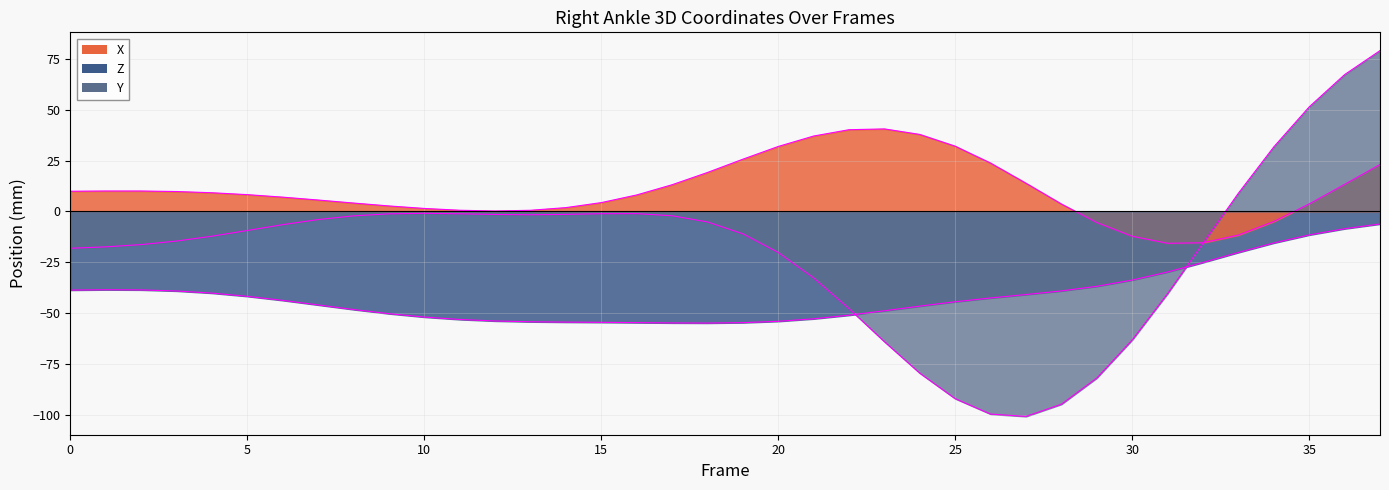

At how many categories does at least one series exceed -16?

38